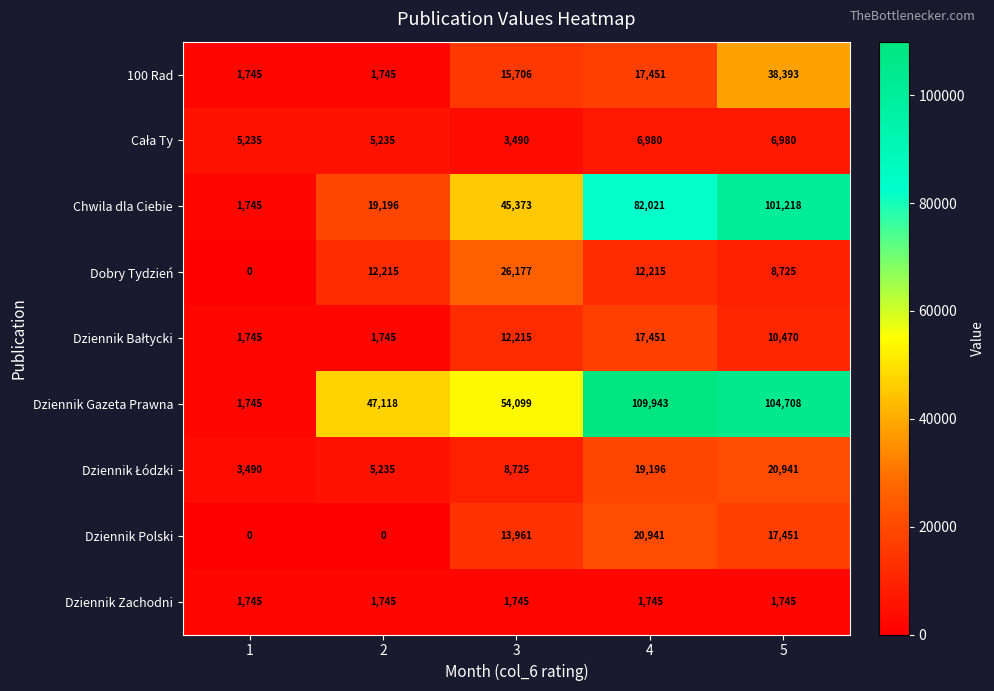

Between 4 and 5, which series saw the biggest shift?

100 Rad